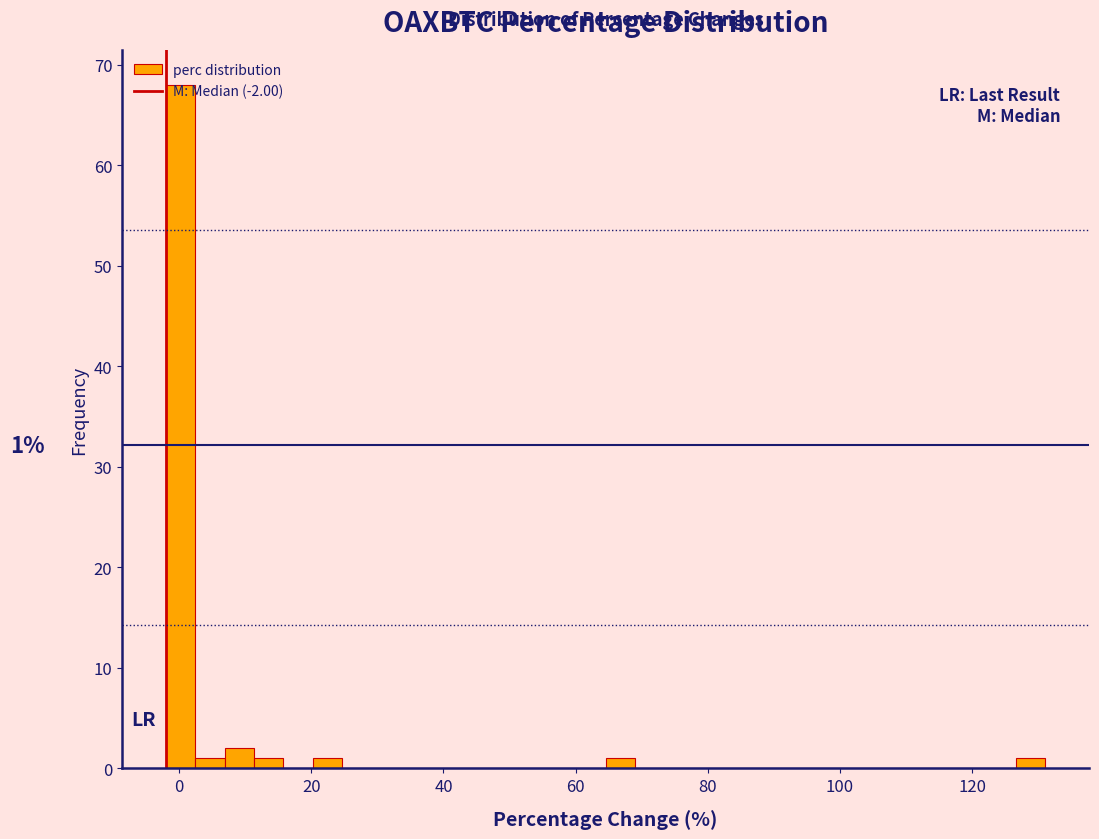

Around what value on the x-axis is the tallest bar? Give the approximate position of its centre, as read against the axis.

0